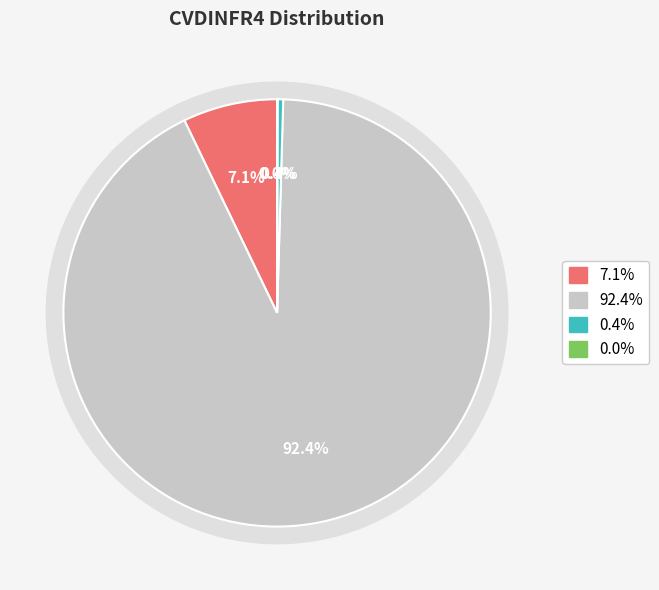

The 1.0 slice represents 7% of the pie. True or false?

True